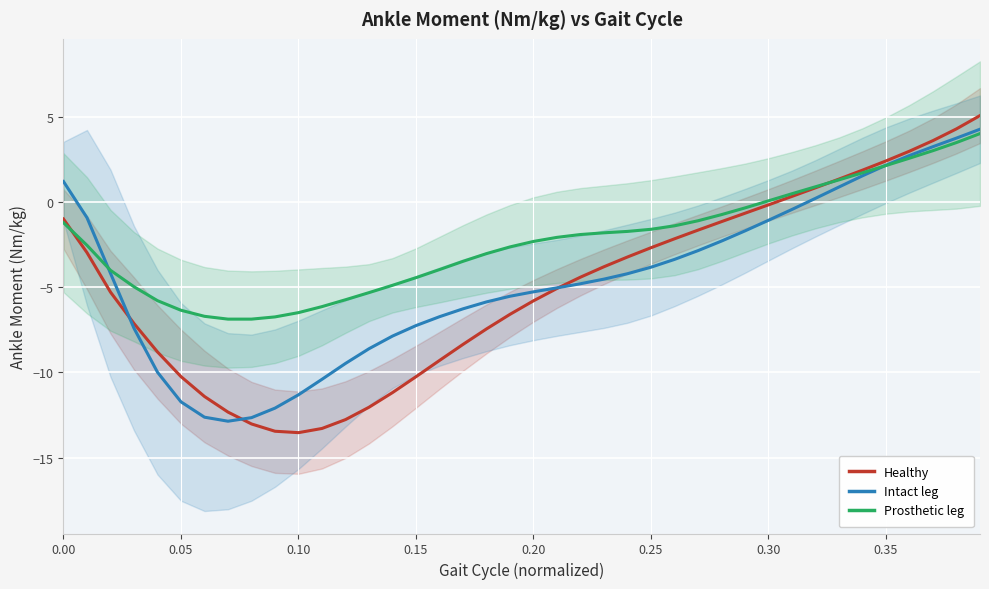

Which series ends up on top after the final intersection of Prosthetic leg and Healthy?

Healthy